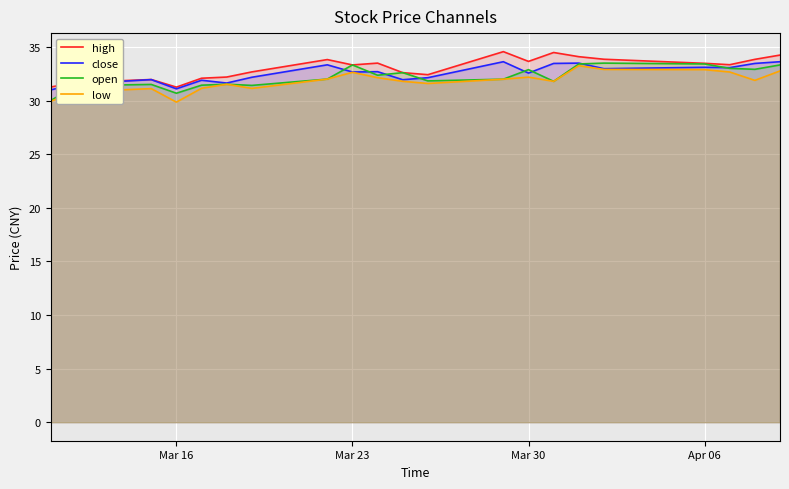

At Mar 30, list the series in order from largest to smallest.

high, open, close, low